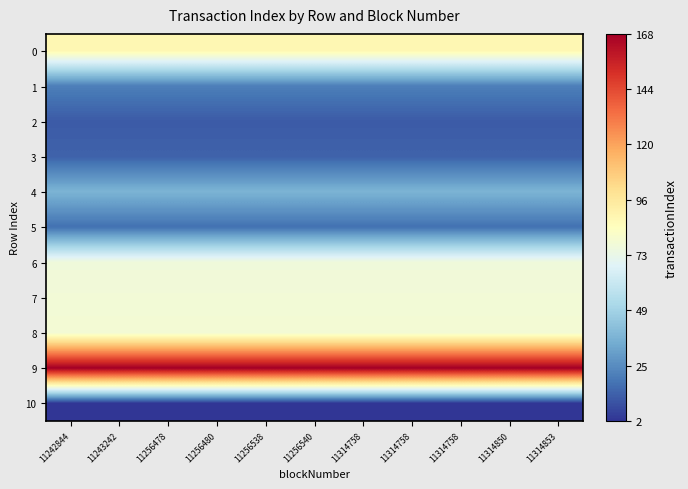

Which series has the largest total across all categories?

9